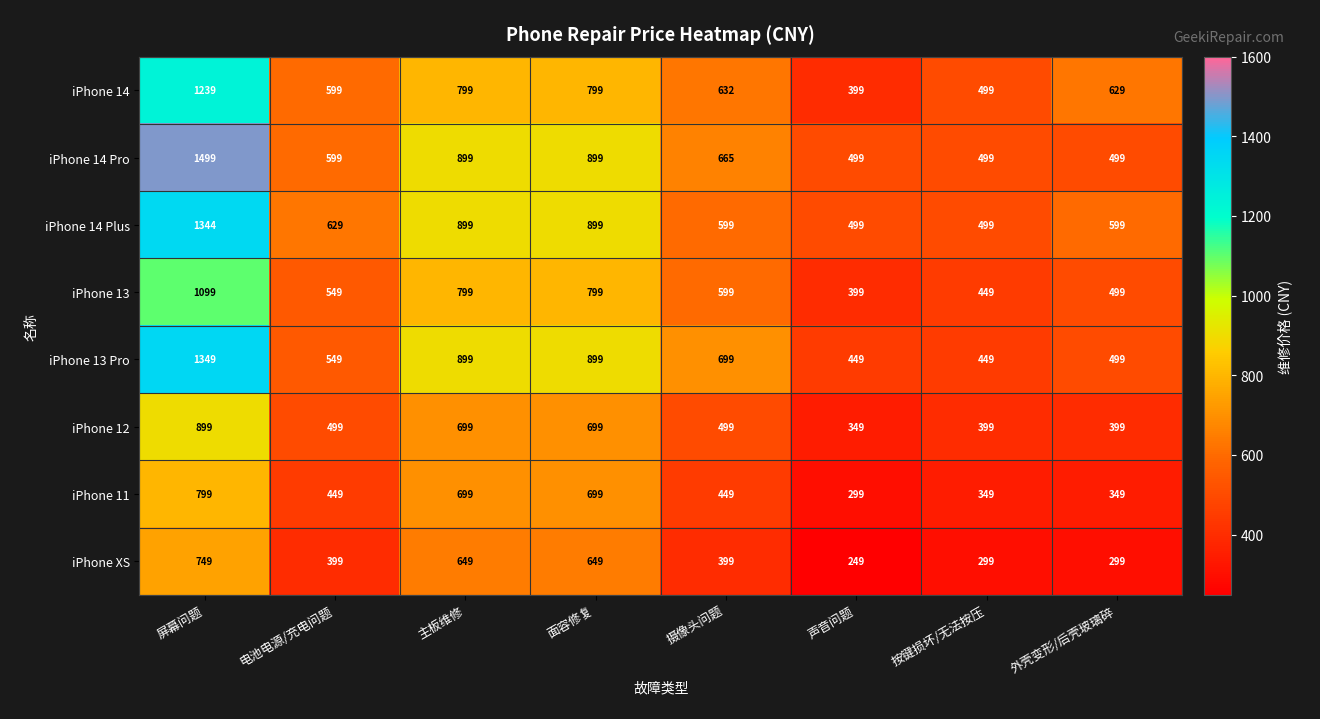

Rank the series by their maximum value, from lowest to highest.

iPhone XS, iPhone 11, iPhone 12, iPhone 13, iPhone 14, iPhone 14 Plus, iPhone 13 Pro, iPhone 14 Pro